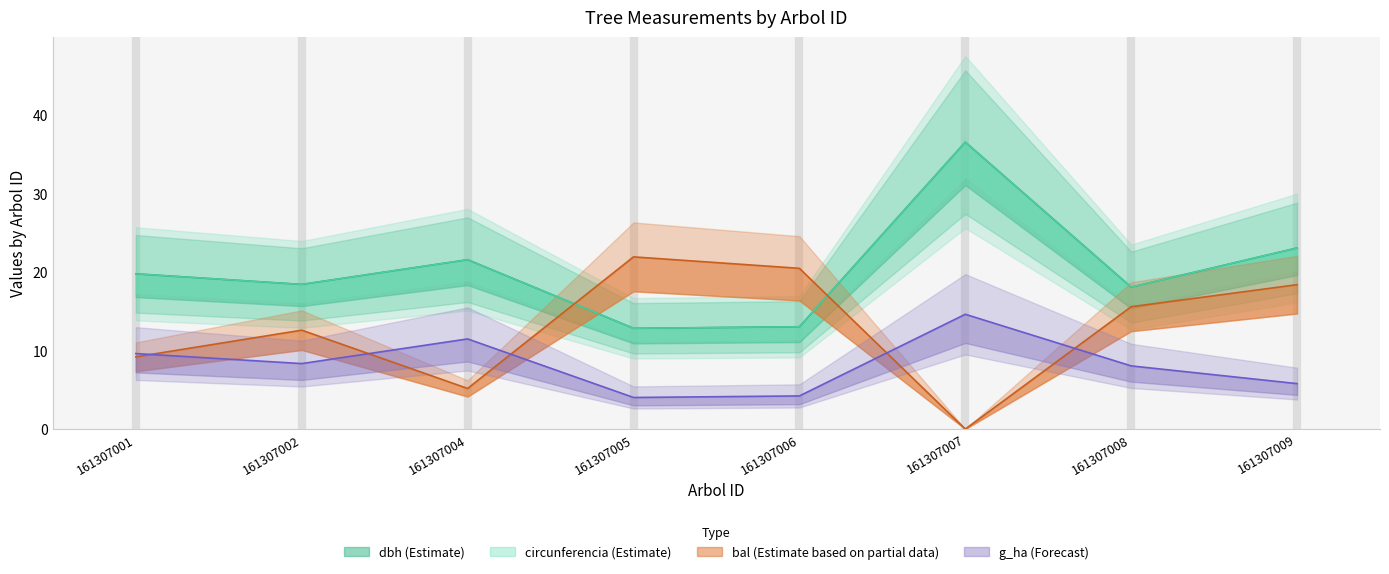

Where is bal nearest to the value 10?

161307001